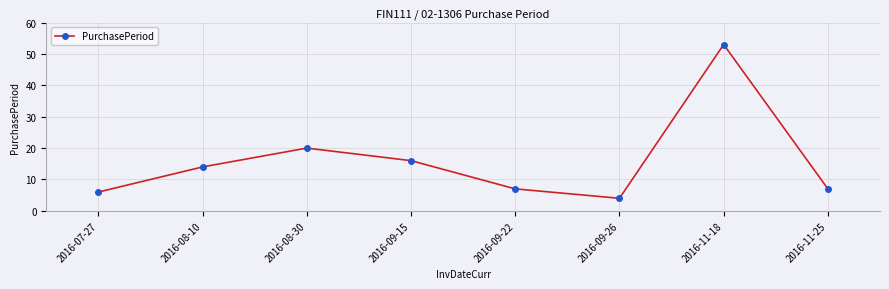

At which category does the data reach its first local peak?

2016-08-30